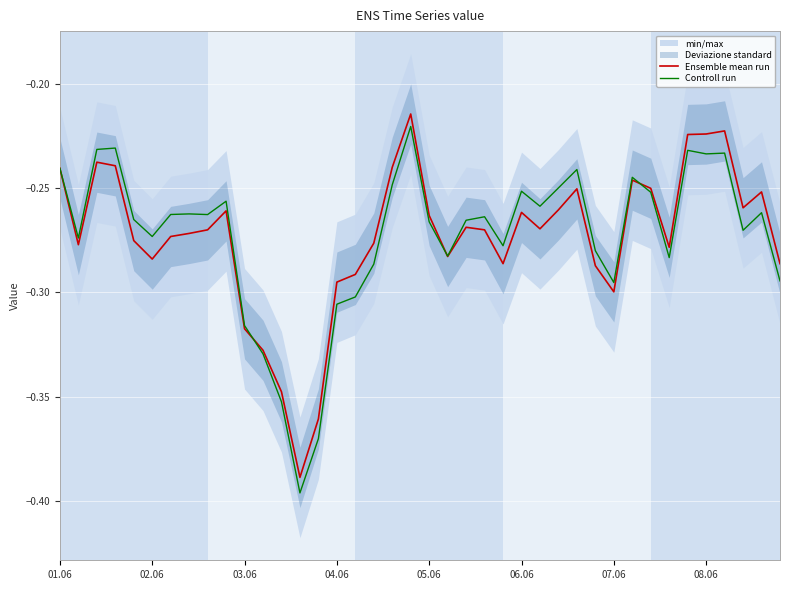

What is the greatest value displayed?

-0.2